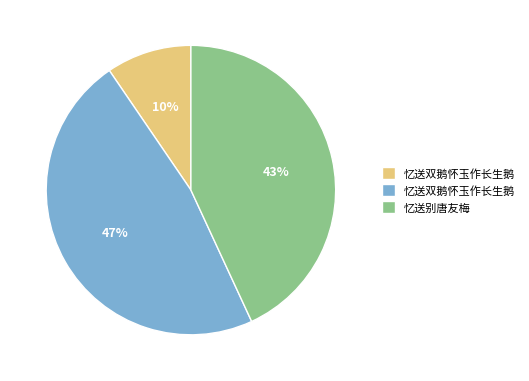

To the nearest percent, what is the average slice percentage?

33%